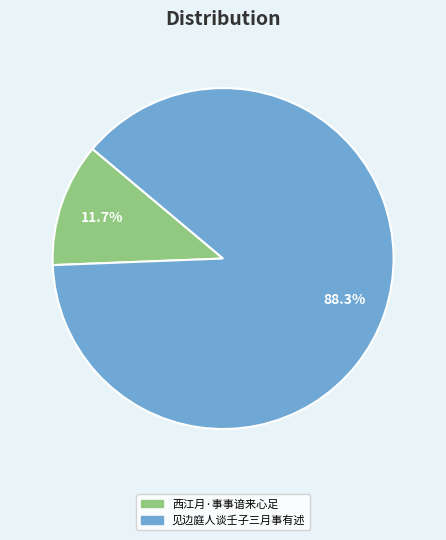

To the nearest percent, what is the combined percentage of 见边庭人谈壬子三月事有述 and 西江月·事事谙来心足?

100%